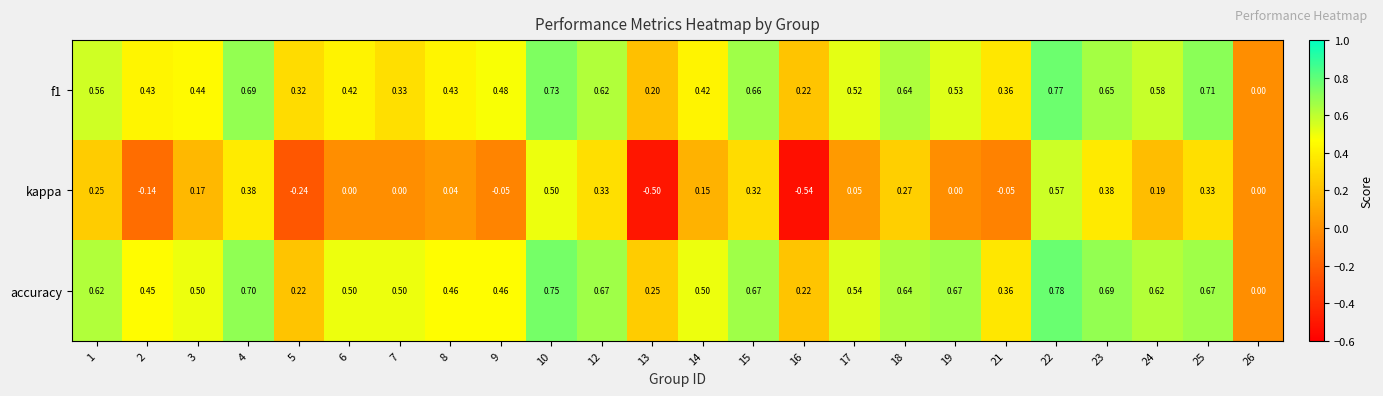

Which series has the largest total across all categories?

accuracy